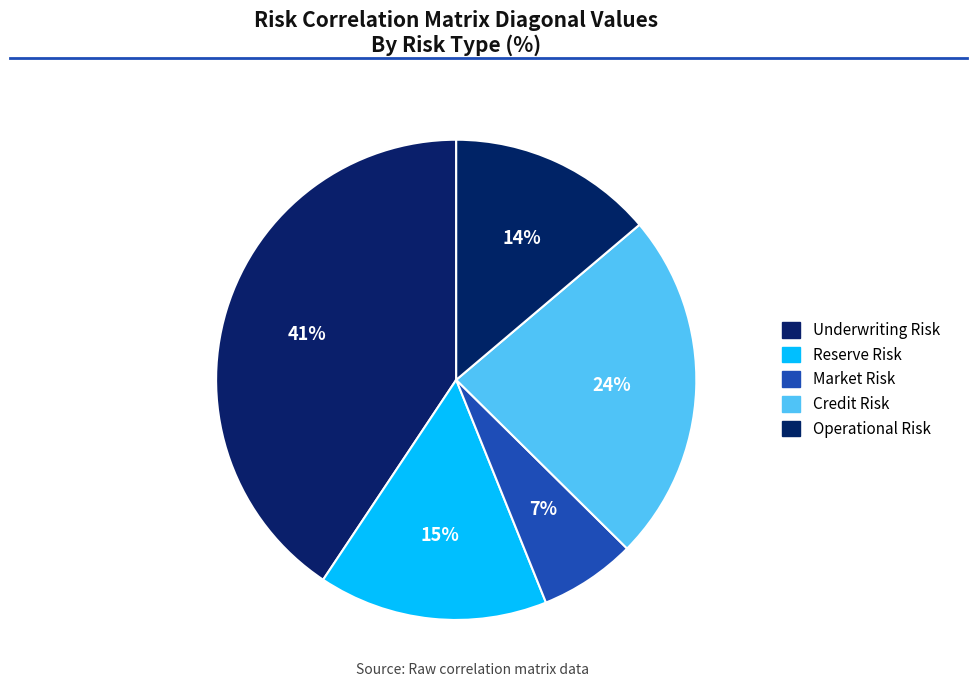

Does any single category account for the majority?

No